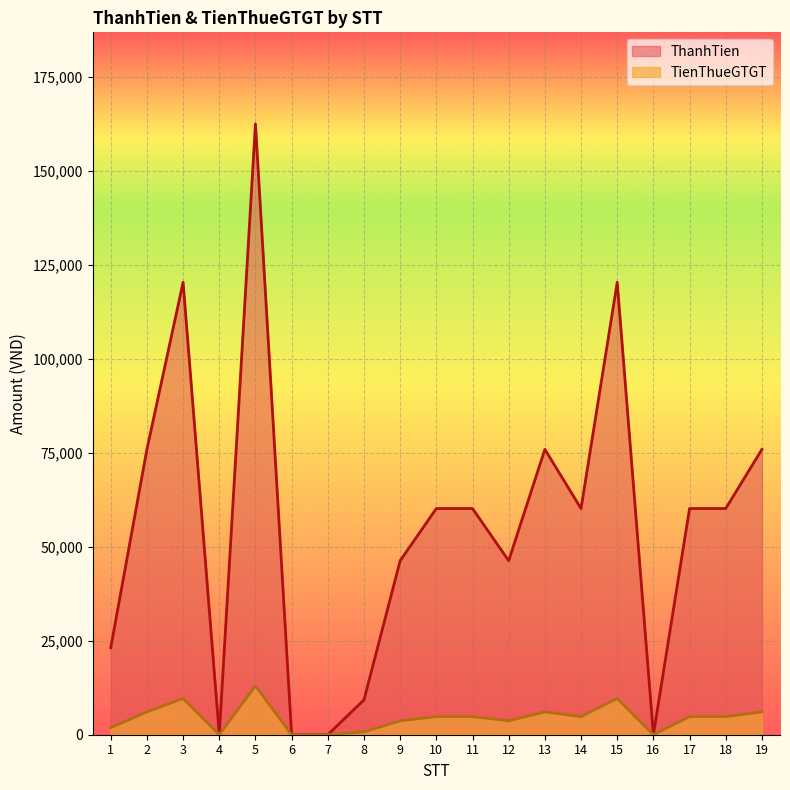

Reading left to right, extract all data points from this chart.

ThanhTien: 1=23148	2=75925	3=120370	4=0	5=162500	6=0	7=0	8=9259	9=46296	10=60185	11=60185	12=46296	13=75925	14=60185	15=120370	16=0	17=60185	18=60185	19=75925
TienThueGTGT: 1=1852	2=6074	3=9630	4=0	5=13000	6=0	7=0	8=741	9=3704	10=4815	11=4815	12=3704	13=6074	14=4815	15=9630	16=0	17=4815	18=4815	19=6074